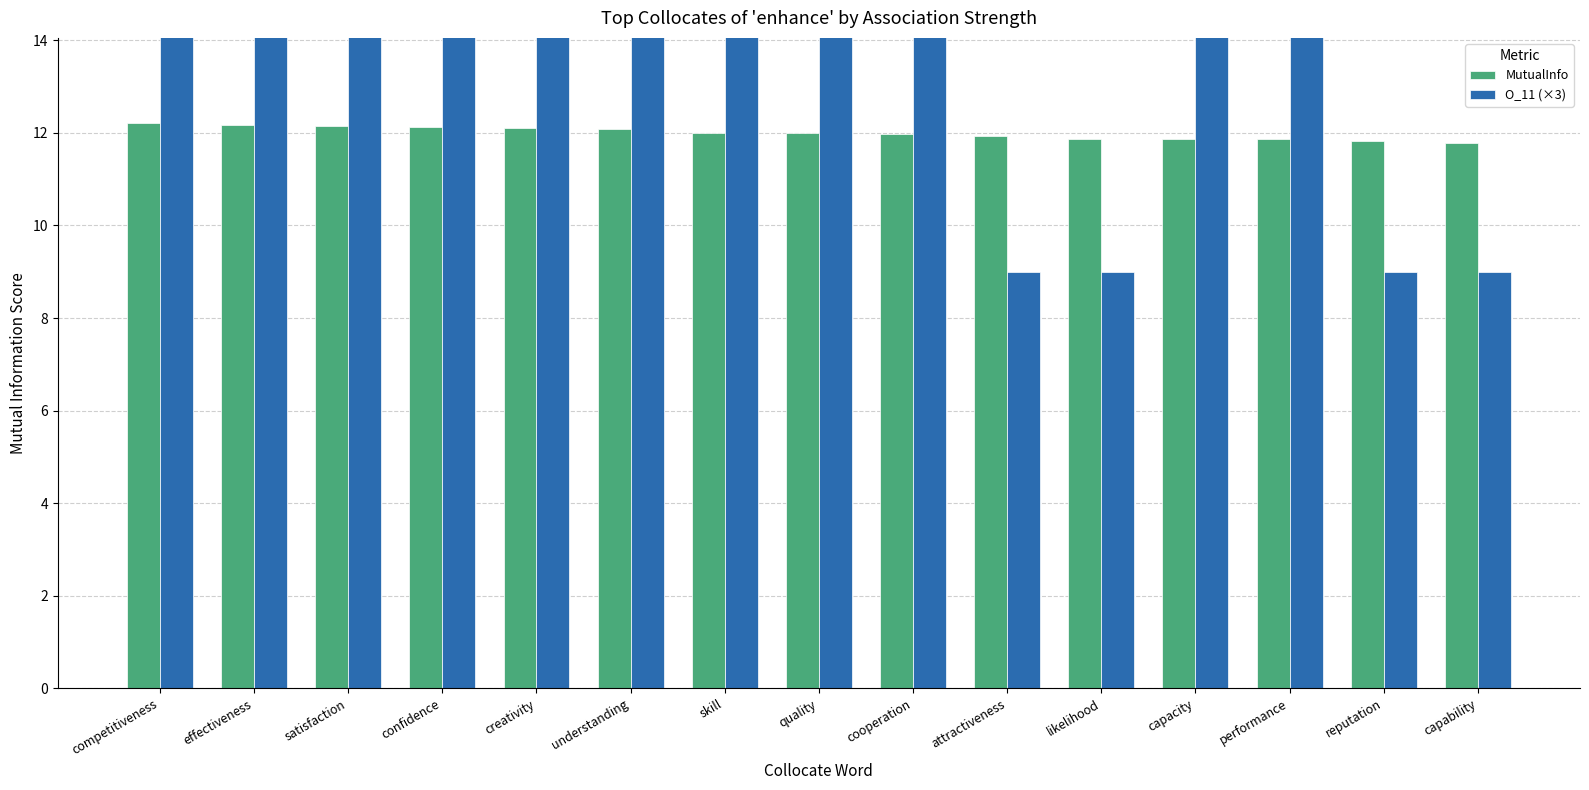

Which label corresponds to the largest value in the chart?

quality